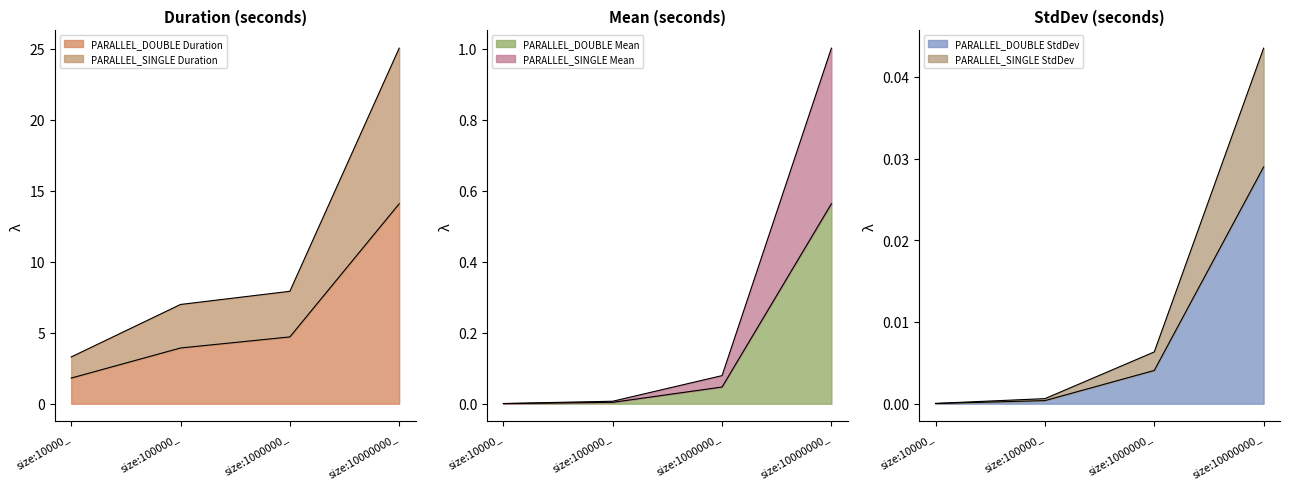

At which label does PARALLEL_SINGLE Duration reach its minimum?

size:10000_